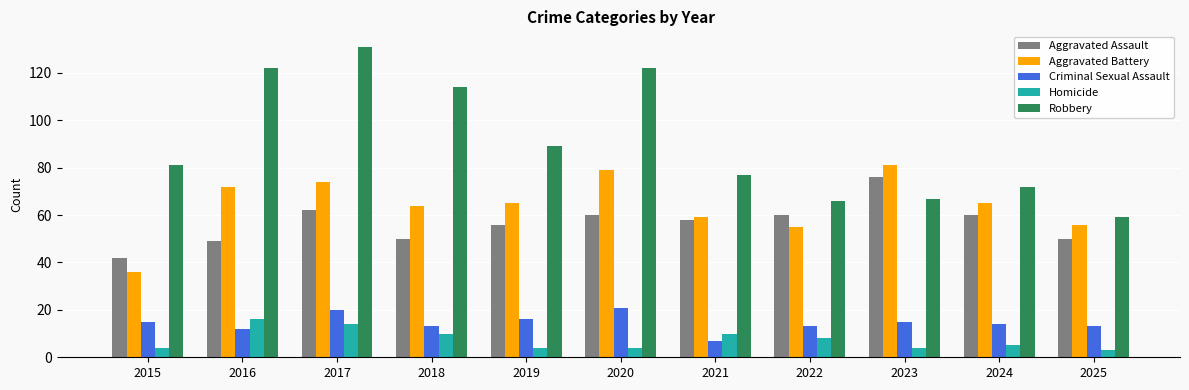

At which category is the sum across all series the highest?

2017